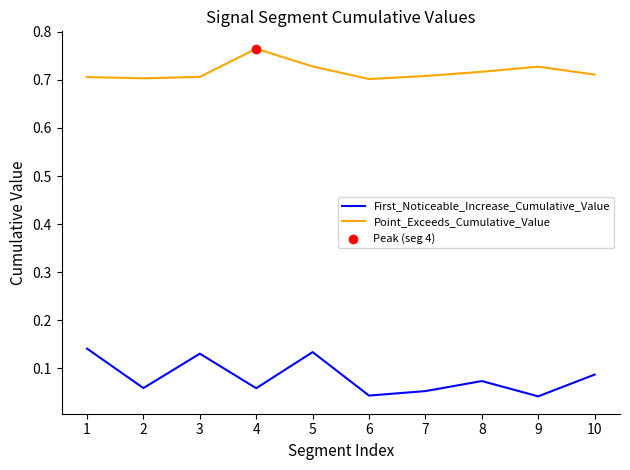

What is the difference between the highest and lowest values at 10?

0.6